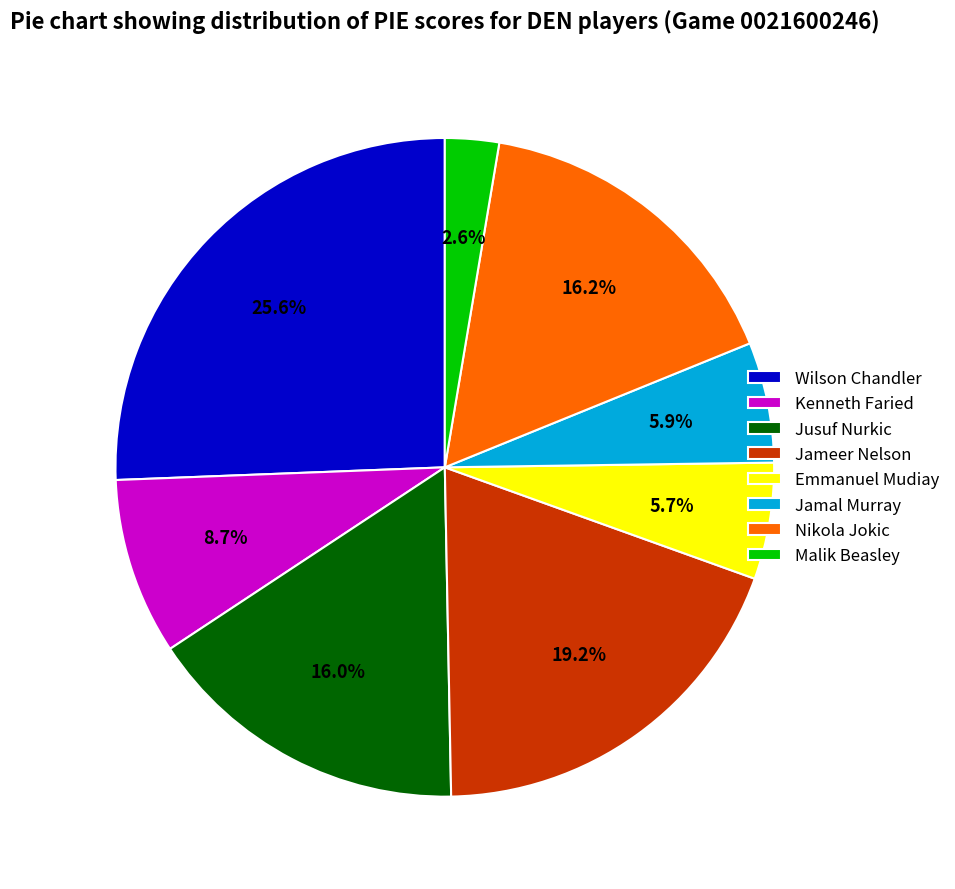

How much of the chart is everything except Jameer Nelson?

80.8%